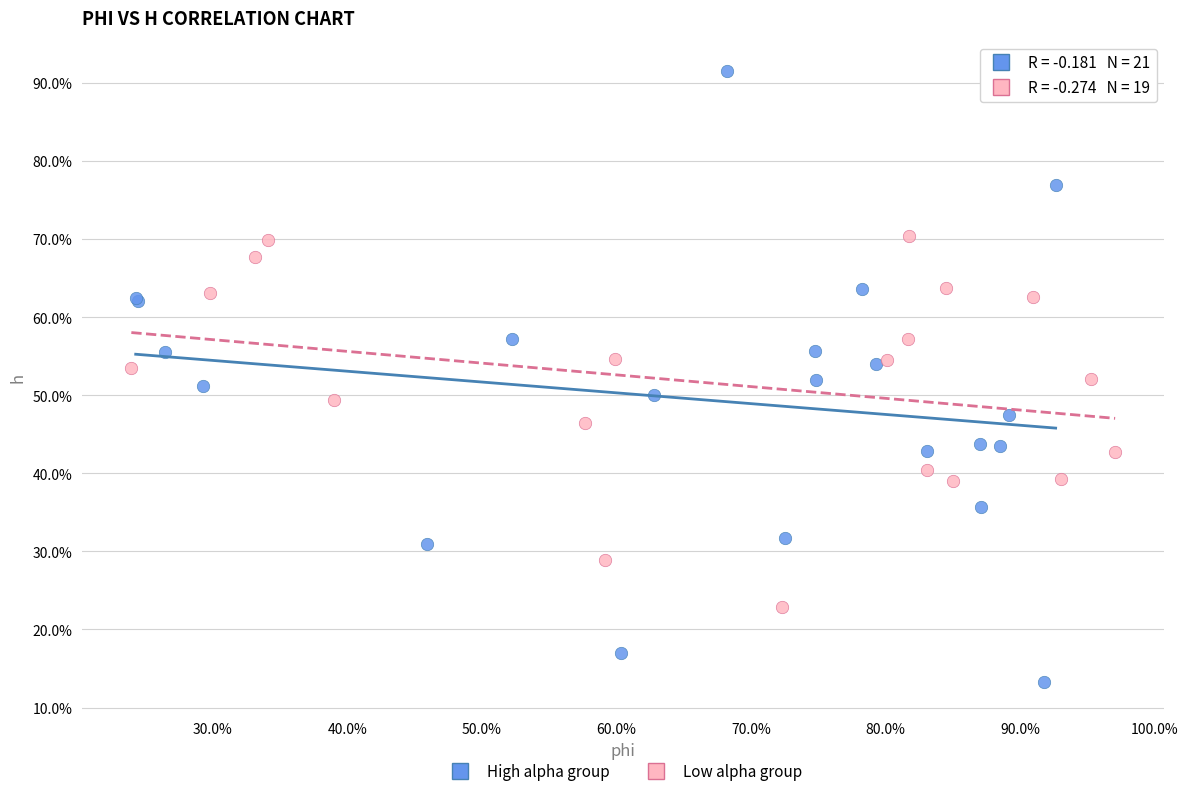

Which series has the largest Y range (max minus min)?

High alpha group